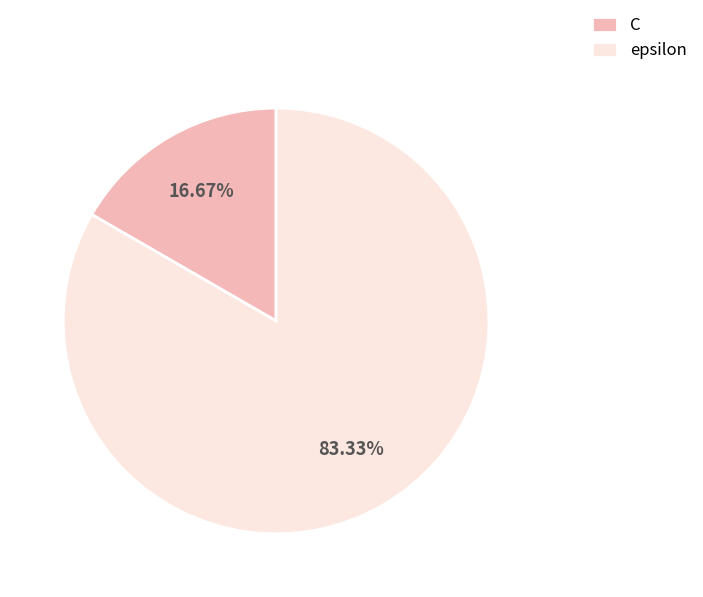

To the nearest percent, what portion does epsilon represent?

83%